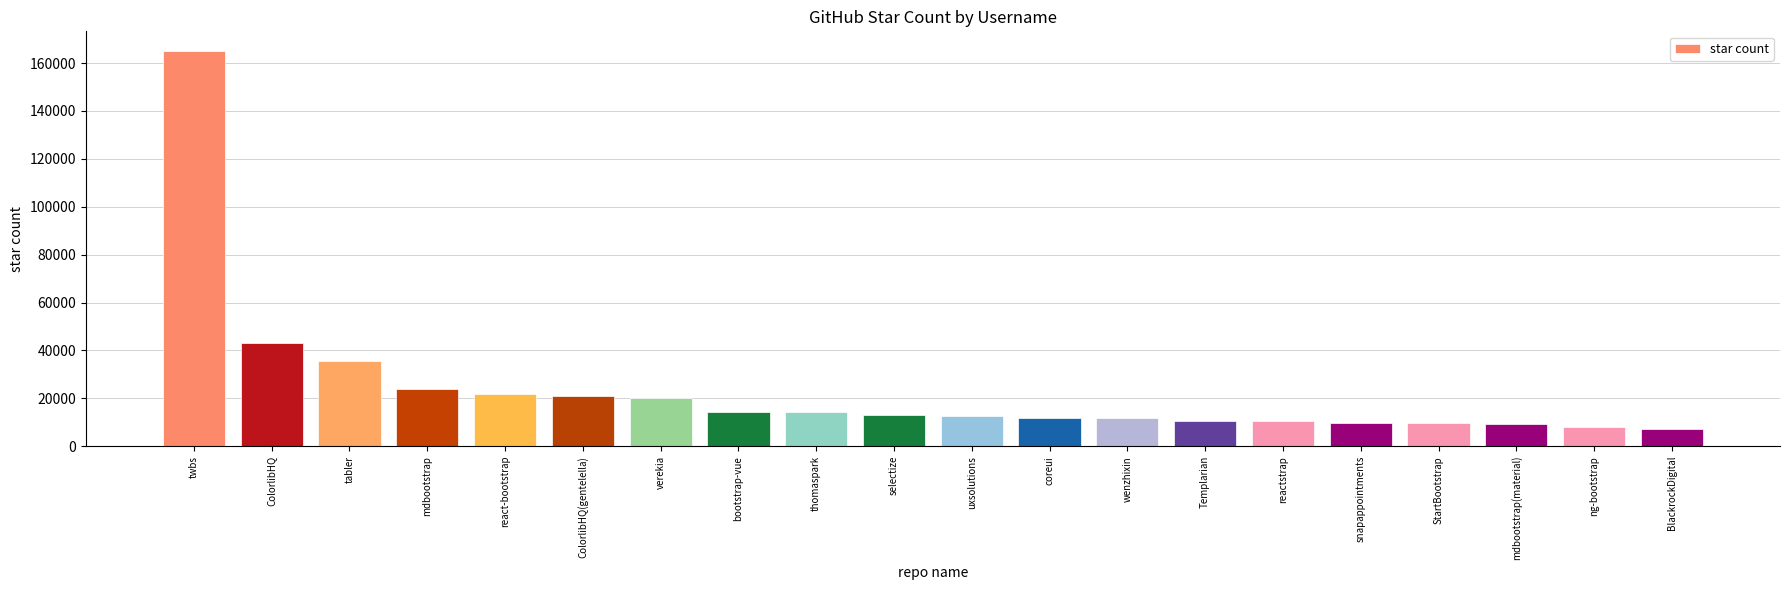

How many data points does each series have?

20